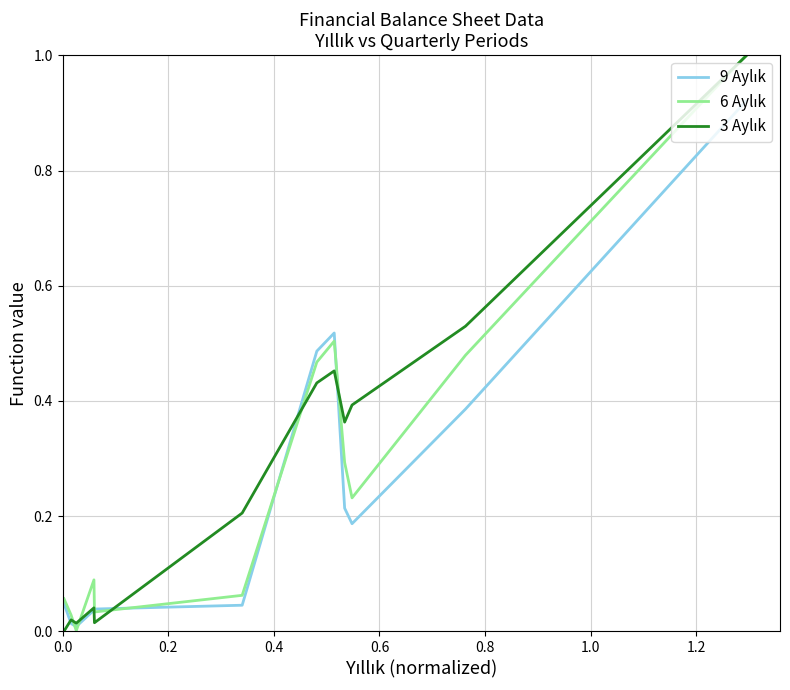

Does the chart display data point markers on the line(s)?

No